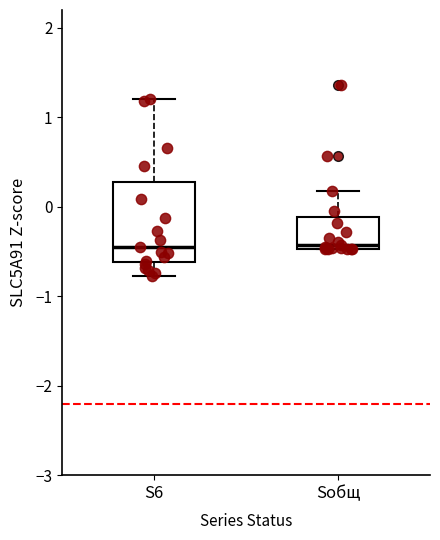

Which box is the tallest, from its lower edge to its upper edge?

S6